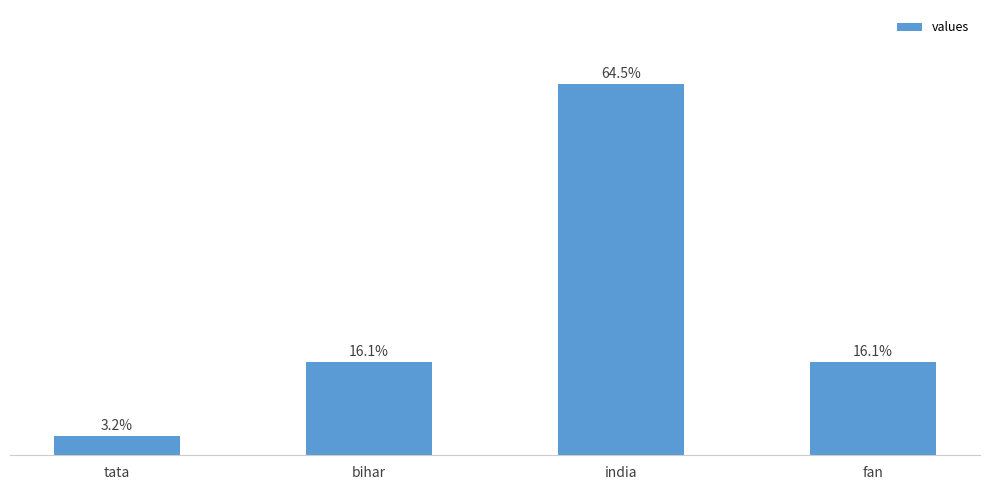

Reading left to right, what are all the values shown in this chart?

100	500	2000	500